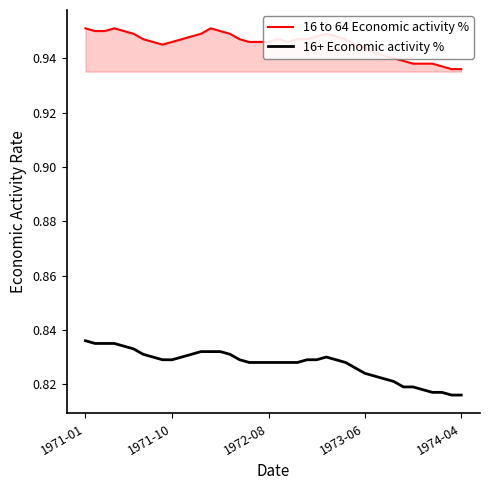

True or false: 16 to 64 Economic activity % and 16+ Economic activity % cross at least once.

False